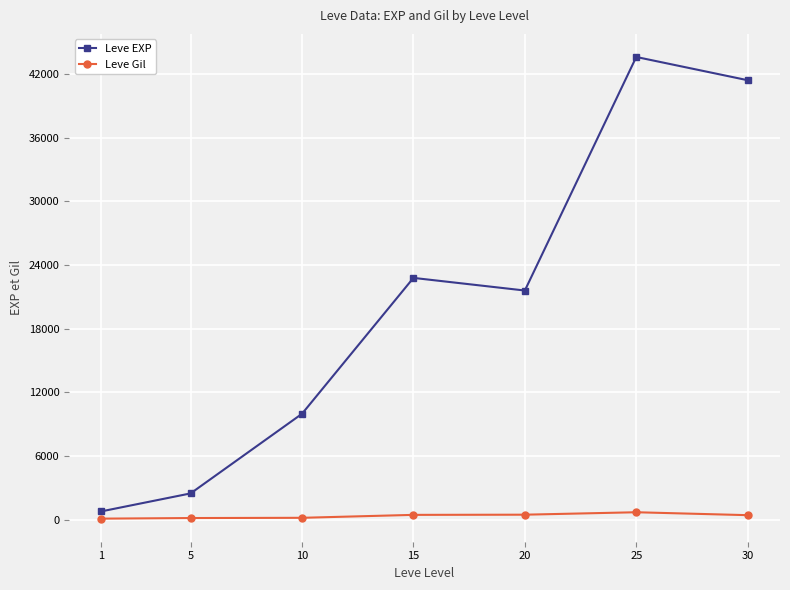

How many data points in Leve EXP are less than 21600?

3